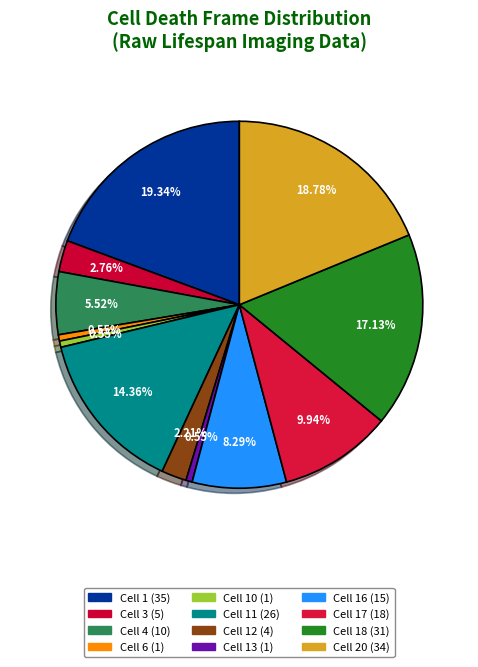

How many slices are in this pie chart?

12